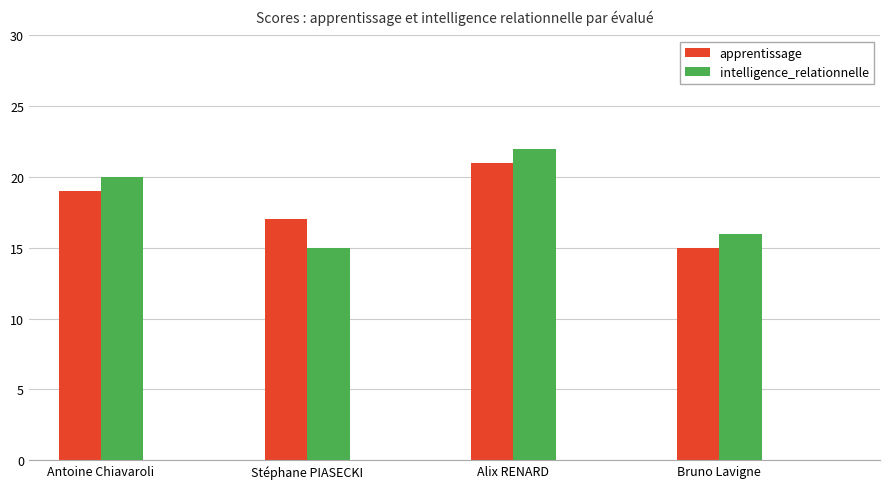

Rank the series by their average value, from lowest to highest.

apprentissage, intelligence_relationnelle